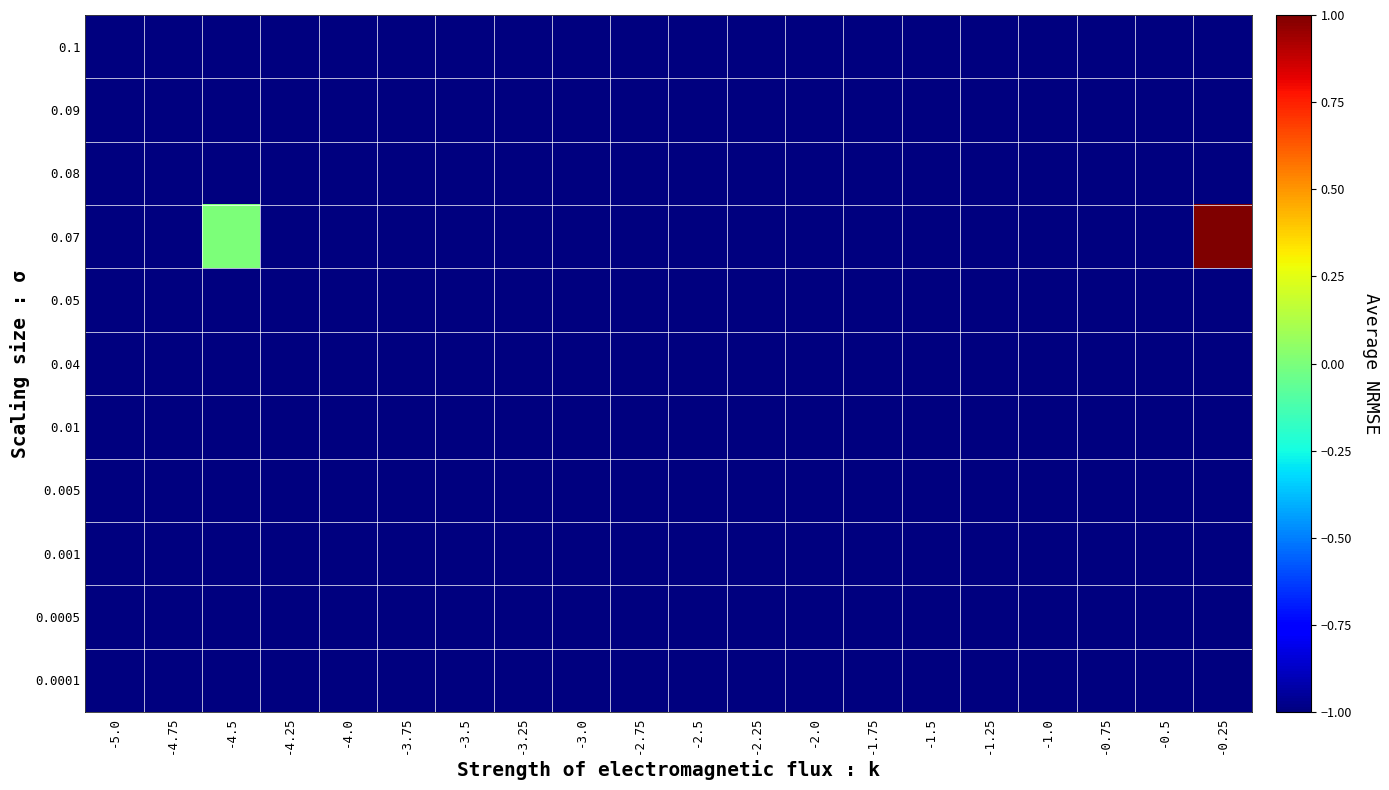

Reading left to right, list all the values displayed in this chart.

0.1: -5.0=-1	-4.75=-1	-4.5=-1	-4.25=-1	-4.0=-1	-3.75=-1	-3.5=-1	-3.25=-1	-3.0=-1	-2.75=-1	-2.5=-1	-2.25=-1	-2.0=-1	-1.75=-1	-1.5=-1	-1.25=-1	-1.0=-1	-0.75=-1	-0.5=-1	-0.25=-1
0.09: -5.0=-1	-4.75=-1	-4.5=-1	-4.25=-1	-4.0=-1	-3.75=-1	-3.5=-1	-3.25=-1	-3.0=-1	-2.75=-1	-2.5=-1	-2.25=-1	-2.0=-1	-1.75=-1	-1.5=-1	-1.25=-1	-1.0=-1	-0.75=-1	-0.5=-1	-0.25=-1
0.08: -5.0=-1	-4.75=-1	-4.5=-1	-4.25=-1	-4.0=-1	-3.75=-1	-3.5=-1	-3.25=-1	-3.0=-1	-2.75=-1	-2.5=-1	-2.25=-1	-2.0=-1	-1.75=-1	-1.5=-1	-1.25=-1	-1.0=-1	-0.75=-1	-0.5=-1	-0.25=-1
0.07: -5.0=-1	-4.75=-1	-4.5=0	-4.25=-1	-4.0=-1	-3.75=-1	-3.5=-1	-3.25=-1	-3.0=-1	-2.75=-1	-2.5=-1	-2.25=-1	-2.0=-1	-1.75=-1	-1.5=-1	-1.25=-1	-1.0=-1	-0.75=-1	-0.5=-1	-0.25=1
0.05: -5.0=-1	-4.75=-1	-4.5=-1	-4.25=-1	-4.0=-1	-3.75=-1	-3.5=-1	-3.25=-1	-3.0=-1	-2.75=-1	-2.5=-1	-2.25=-1	-2.0=-1	-1.75=-1	-1.5=-1	-1.25=-1	-1.0=-1	-0.75=-1	-0.5=-1	-0.25=-1
0.04: -5.0=-1	-4.75=-1	-4.5=-1	-4.25=-1	-4.0=-1	-3.75=-1	-3.5=-1	-3.25=-1	-3.0=-1	-2.75=-1	-2.5=-1	-2.25=-1	-2.0=-1	-1.75=-1	-1.5=-1	-1.25=-1	-1.0=-1	-0.75=-1	-0.5=-1	-0.25=-1
0.01: -5.0=-1	-4.75=-1	-4.5=-1	-4.25=-1	-4.0=-1	-3.75=-1	-3.5=-1	-3.25=-1	-3.0=-1	-2.75=-1	-2.5=-1	-2.25=-1	-2.0=-1	-1.75=-1	-1.5=-1	-1.25=-1	-1.0=-1	-0.75=-1	-0.5=-1	-0.25=-1
0.005: -5.0=-1	-4.75=-1	-4.5=-1	-4.25=-1	-4.0=-1	-3.75=-1	-3.5=-1	-3.25=-1	-3.0=-1	-2.75=-1	-2.5=-1	-2.25=-1	-2.0=-1	-1.75=-1	-1.5=-1	-1.25=-1	-1.0=-1	-0.75=-1	-0.5=-1	-0.25=-1
0.001: -5.0=-1	-4.75=-1	-4.5=-1	-4.25=-1	-4.0=-1	-3.75=-1	-3.5=-1	-3.25=-1	-3.0=-1	-2.75=-1	-2.5=-1	-2.25=-1	-2.0=-1	-1.75=-1	-1.5=-1	-1.25=-1	-1.0=-1	-0.75=-1	-0.5=-1	-0.25=-1
0.0005: -5.0=-1	-4.75=-1	-4.5=-1	-4.25=-1	-4.0=-1	-3.75=-1	-3.5=-1	-3.25=-1	-3.0=-1	-2.75=-1	-2.5=-1	-2.25=-1	-2.0=-1	-1.75=-1	-1.5=-1	-1.25=-1	-1.0=-1	-0.75=-1	-0.5=-1	-0.25=-1
0.0001: -5.0=-1	-4.75=-1	-4.5=-1	-4.25=-1	-4.0=-1	-3.75=-1	-3.5=-1	-3.25=-1	-3.0=-1	-2.75=-1	-2.5=-1	-2.25=-1	-2.0=-1	-1.75=-1	-1.5=-1	-1.25=-1	-1.0=-1	-0.75=-1	-0.5=-1	-0.25=-1